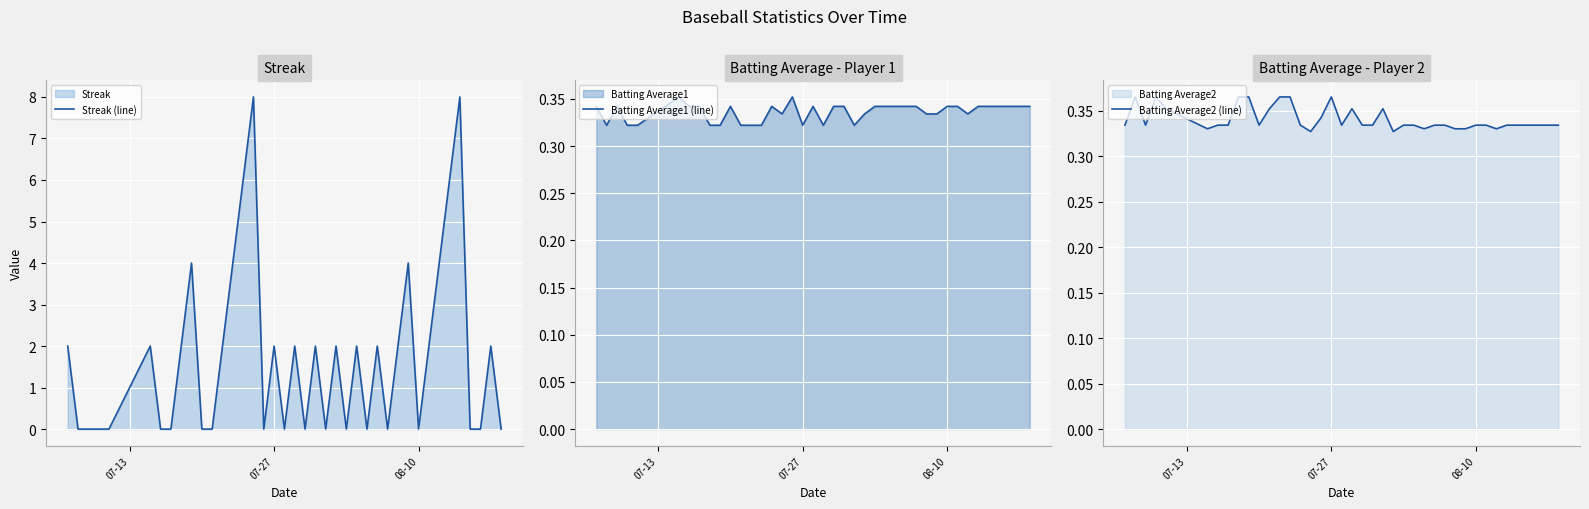

What is the highest value of the Streak (line) series?

8